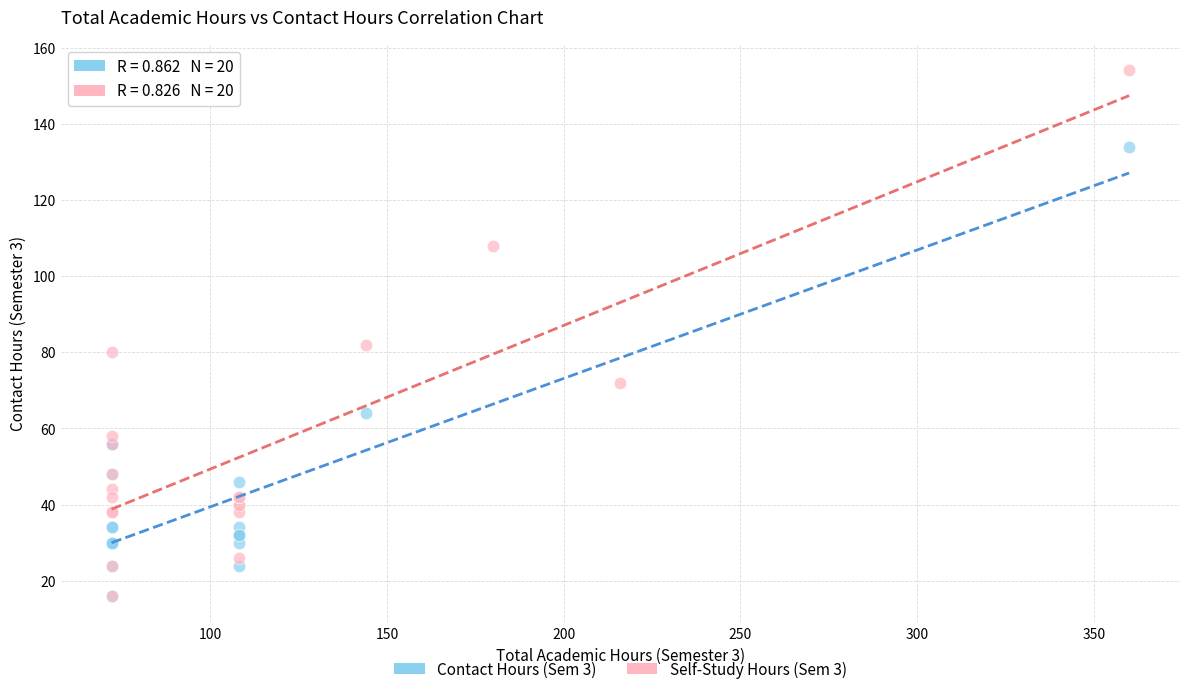

Which series has the widest spread of Y values?

Self-Study Hours (Sem 3)